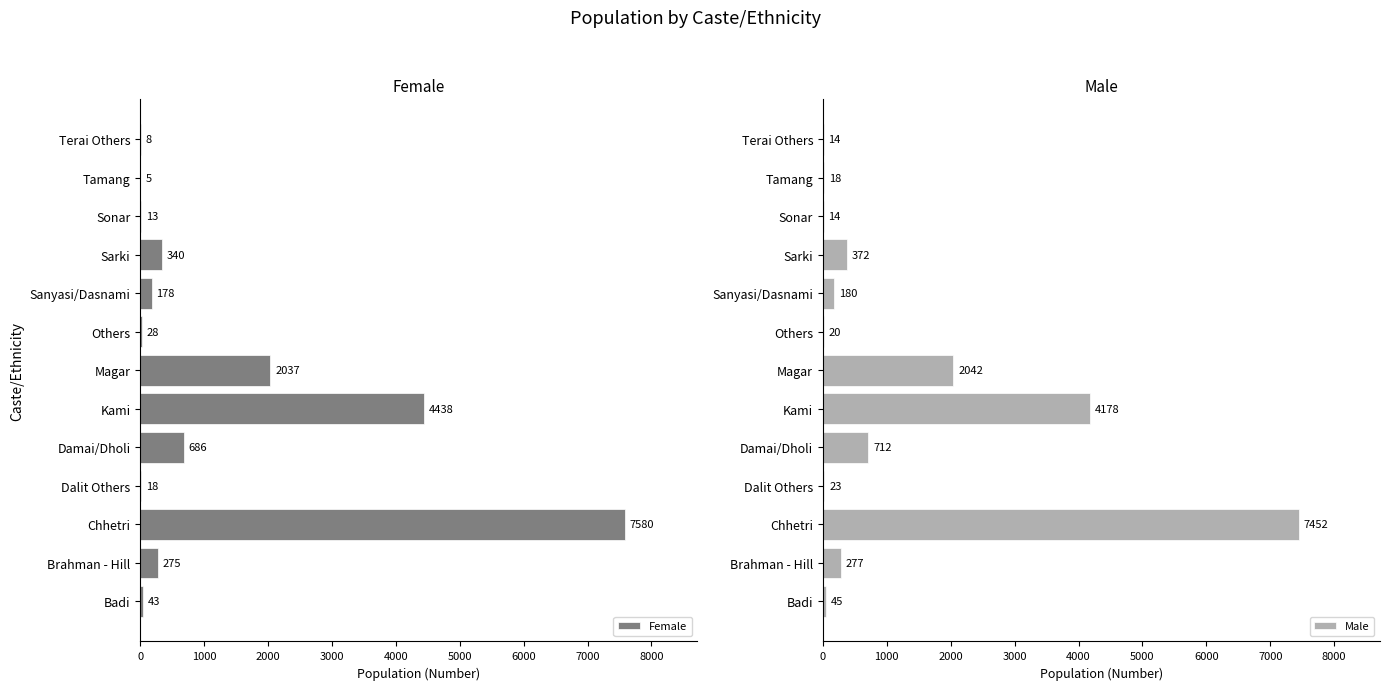

What is the sum of all Female values?

15649